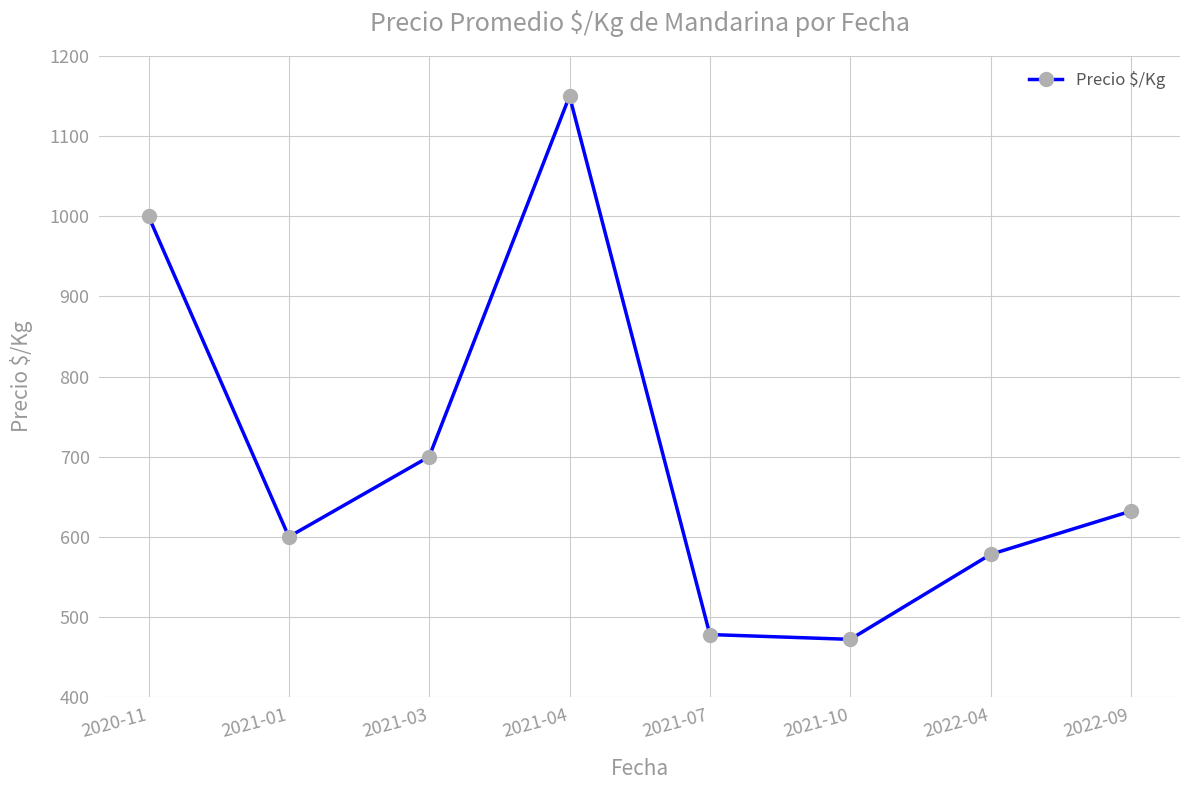

What is the minimum value shown in the chart?

472